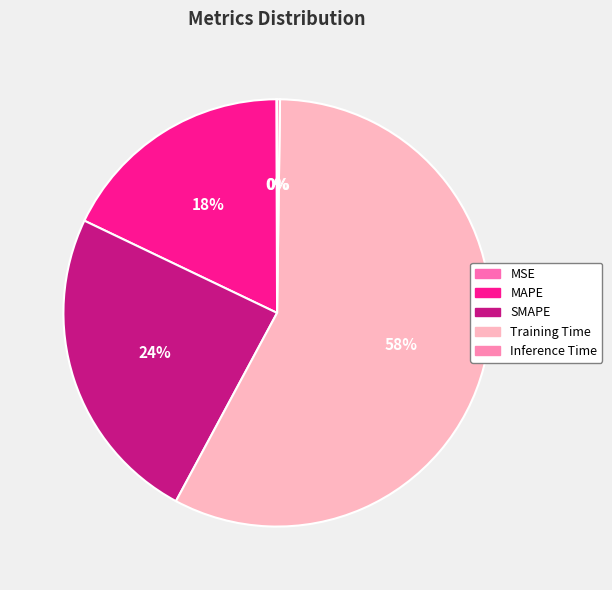

To the nearest percent, what is the combined percentage of Inference Time and MAPE?

18%